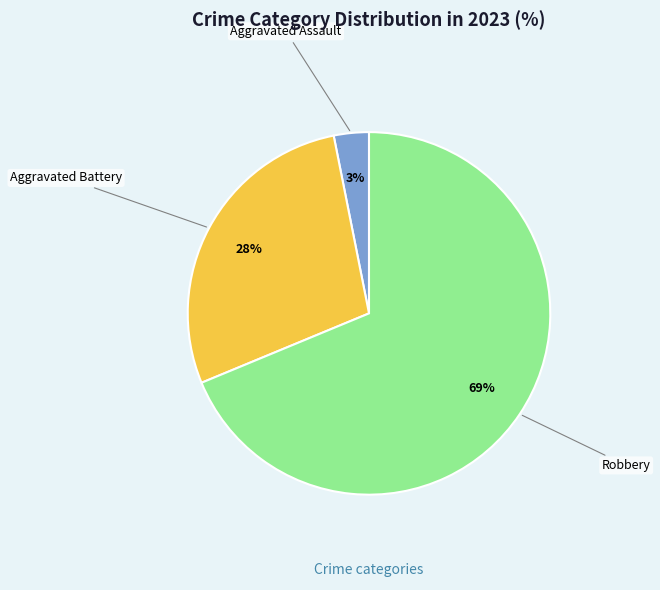

Is there any slice that represents more than half of the pie?

Yes